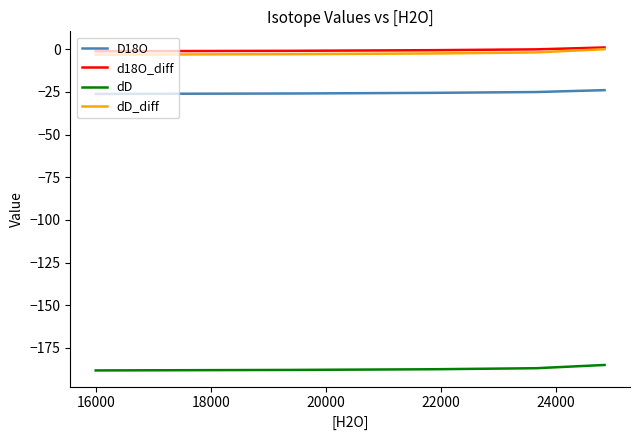

Which series has the largest total across all categories?

d18O_diff